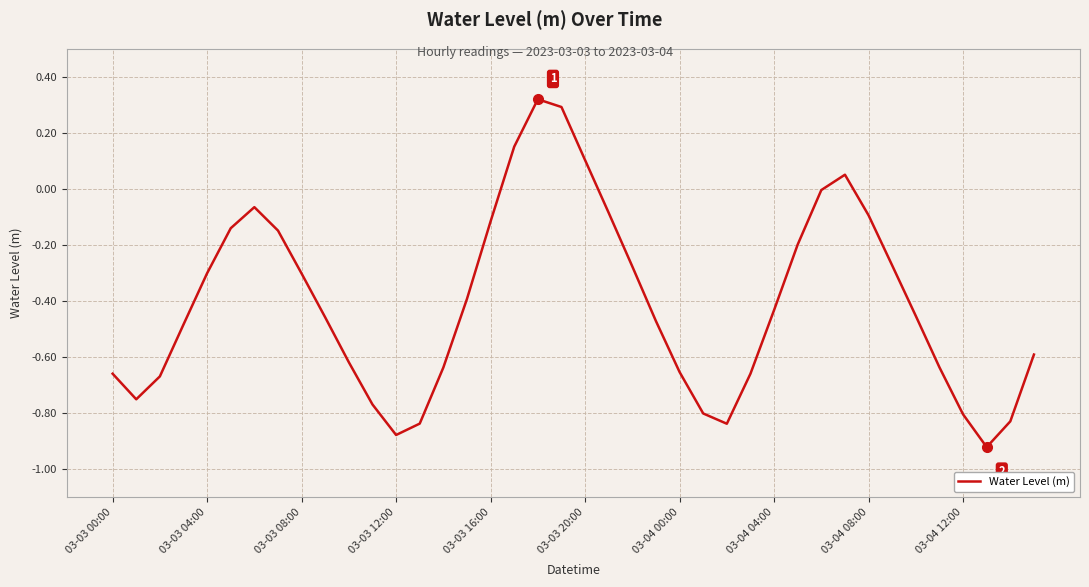

What is the difference between the maximum and minimum values?

1.2